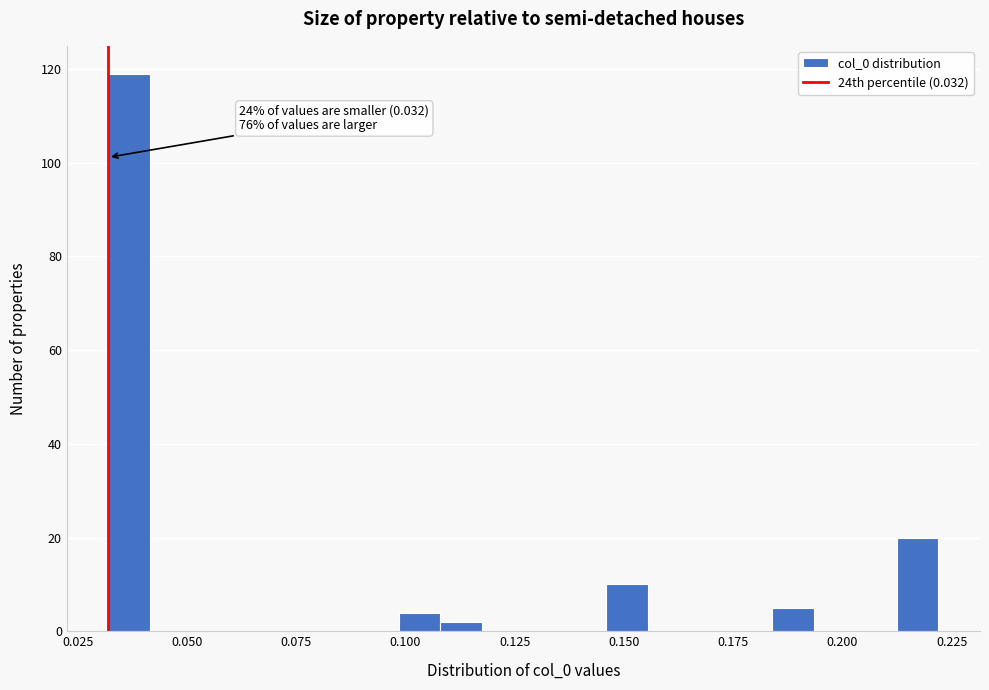

Around what value on the x-axis is the tallest bar? Give the approximate position of its centre, as read against the axis.

0.035